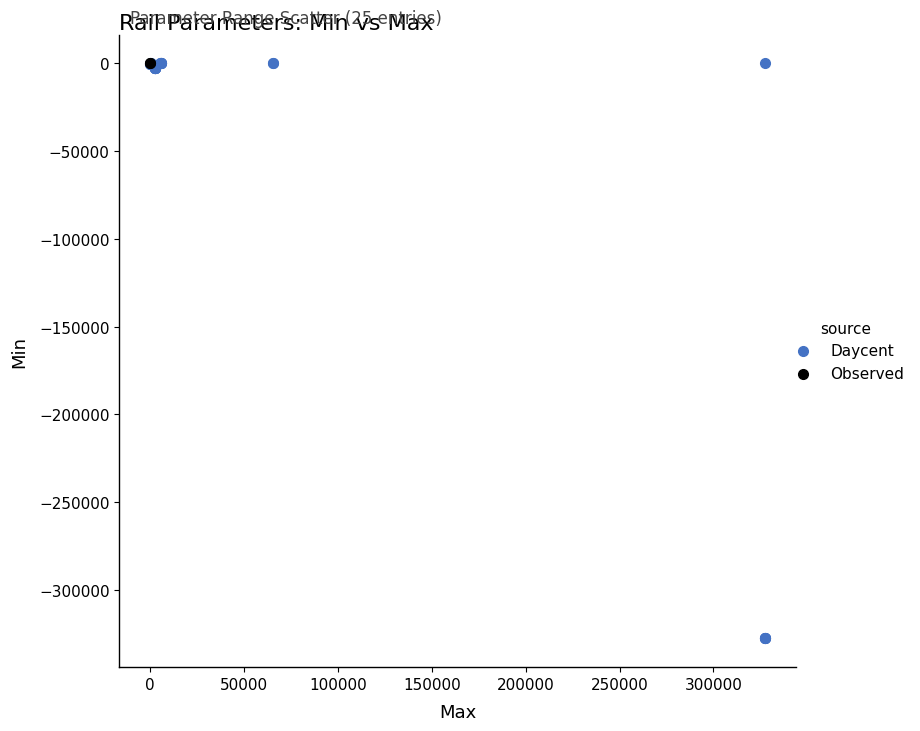

What are all the series names shown in the legend?

Daycent, Observed